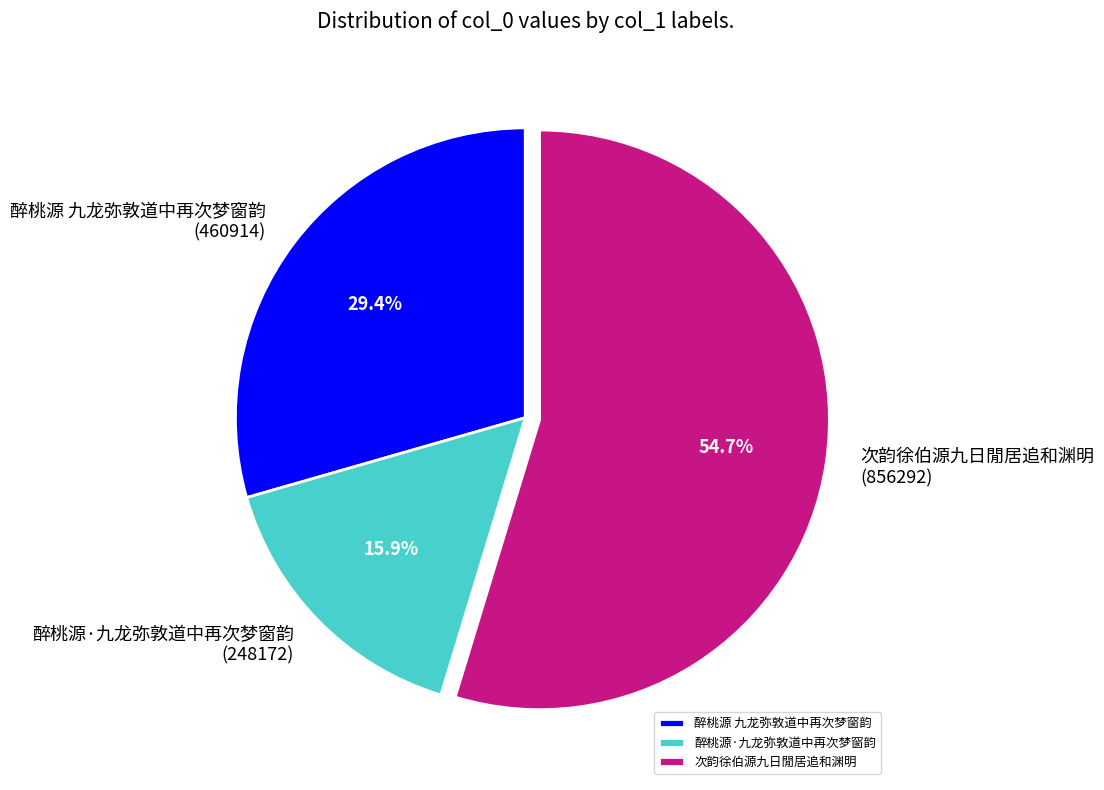

To the nearest percent, what percentage of the pie is 醉桃源 九龙弥敦道中再次梦窗韵?

29%